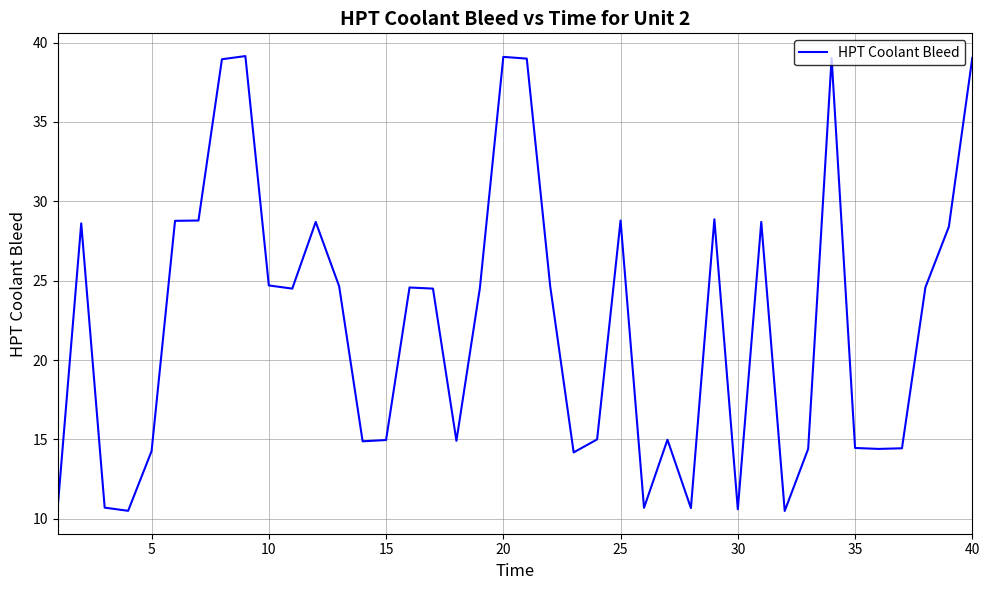

What is the minimum value shown in the chart?

10.5